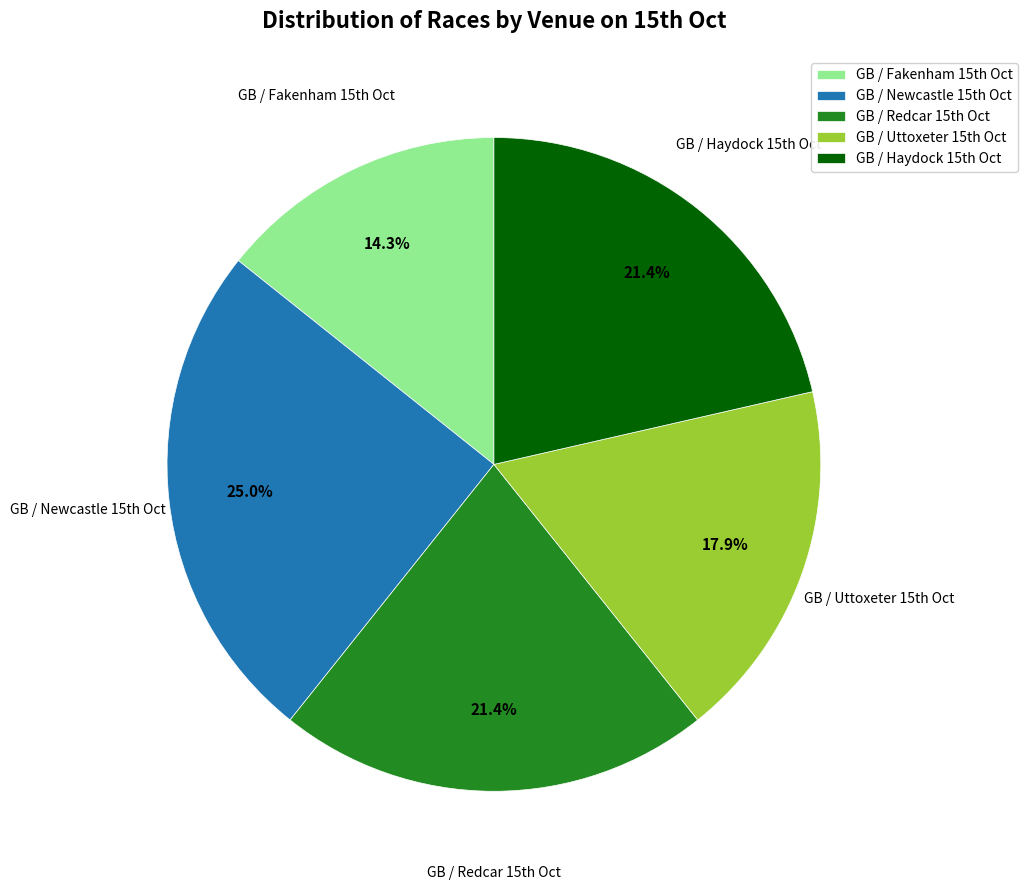

Count the number of slices in the pie.

5